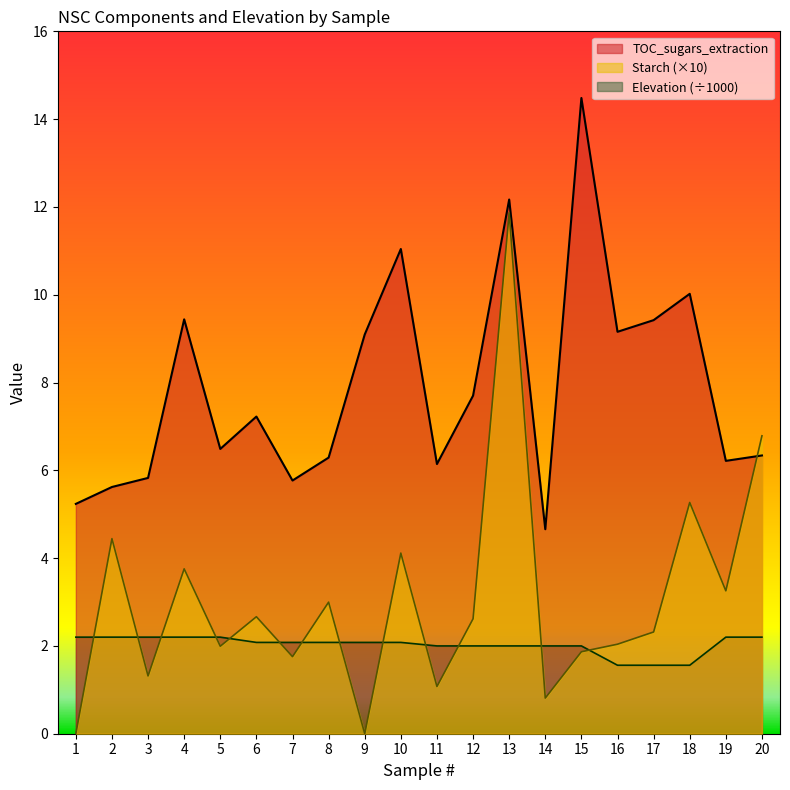

In Starch, how many points are lower than both neighbors (excluding endpoints)?

7